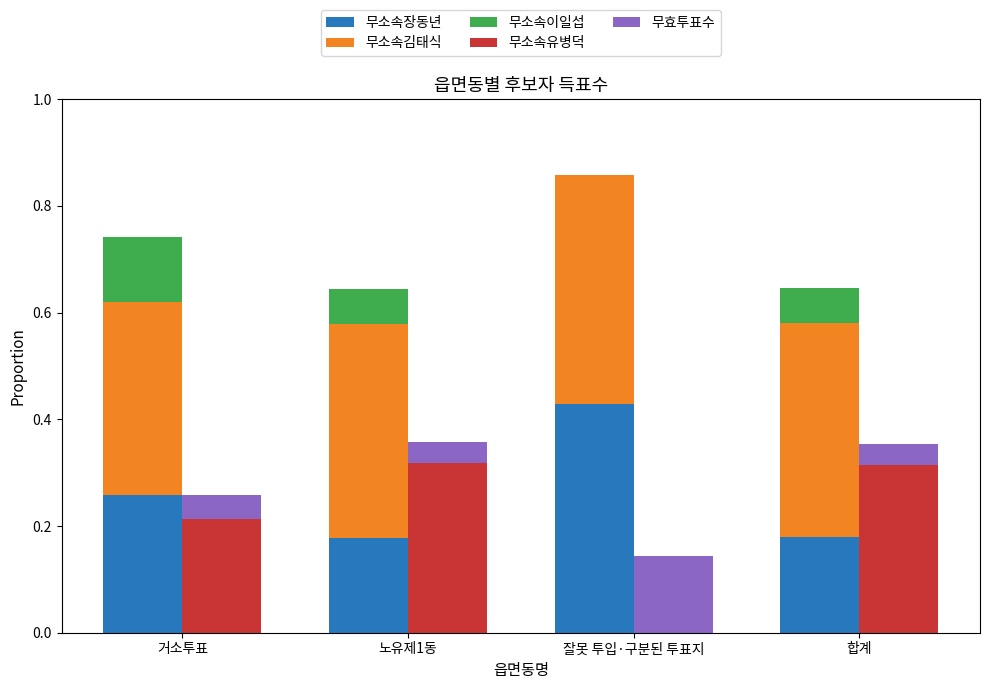

Between 거소투표 and 노유제1동, which series saw the biggest shift?

무소속유병덕